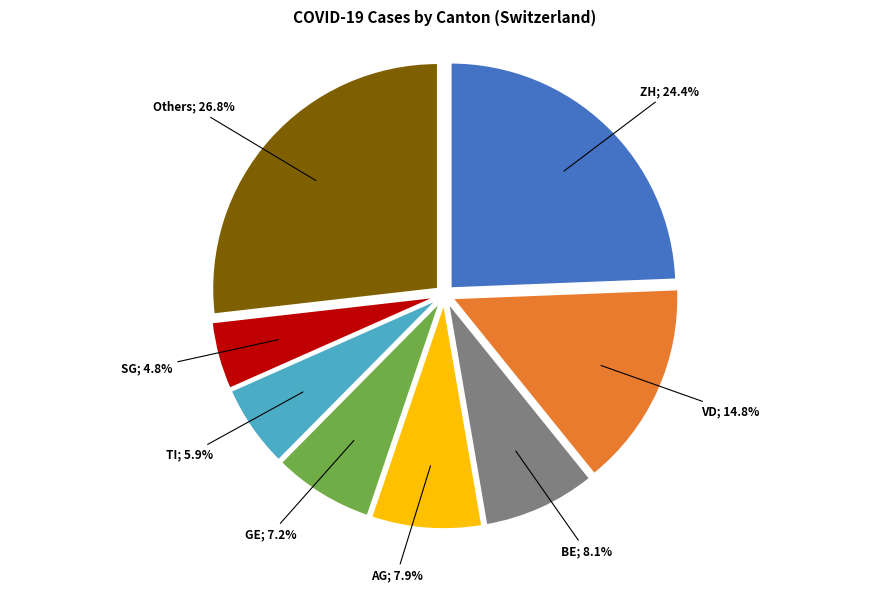

To the nearest percent, what is the average slice percentage?

12%